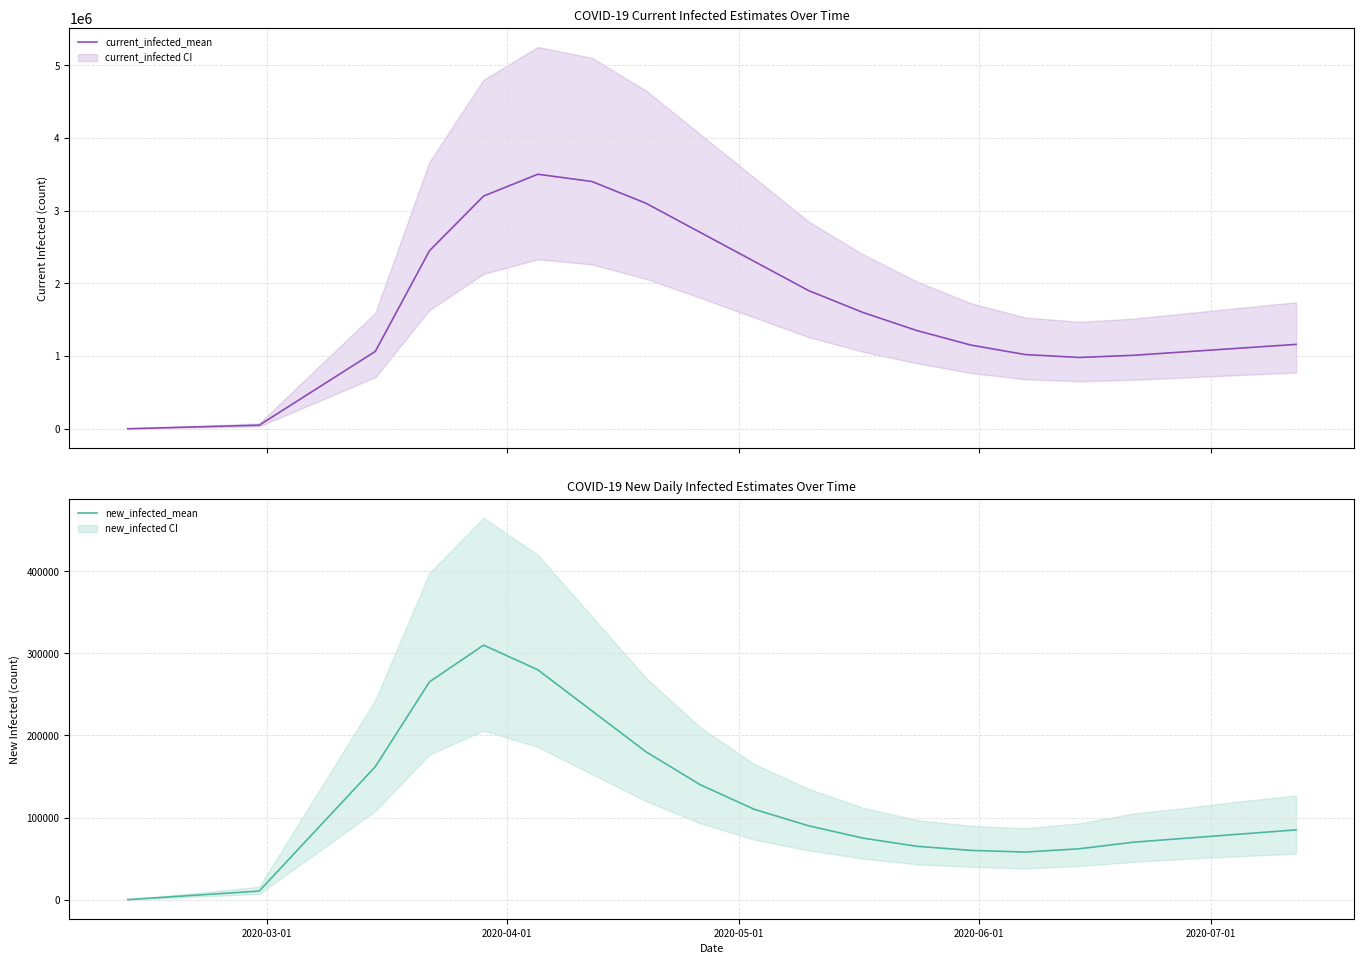

List the series in order of their overall mean, highest first.

current_infected_mean, new_infected_mean